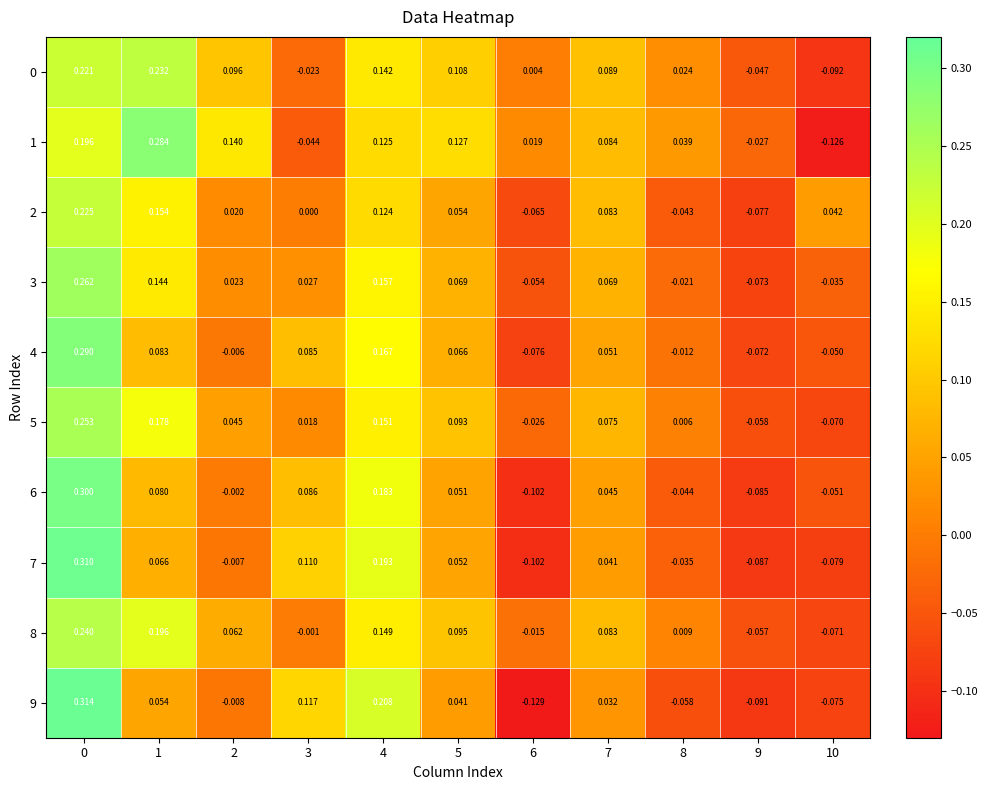

Is the value of 4 at 10 greater than the value of 9 at 5?

No